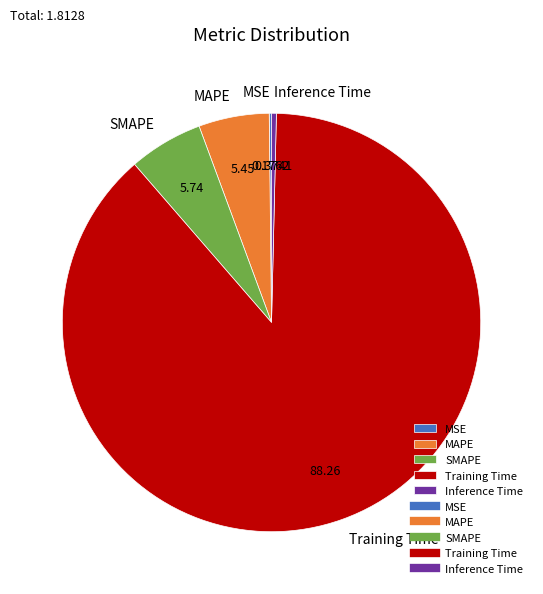

Which category has the biggest portion of the pie?

Training Time